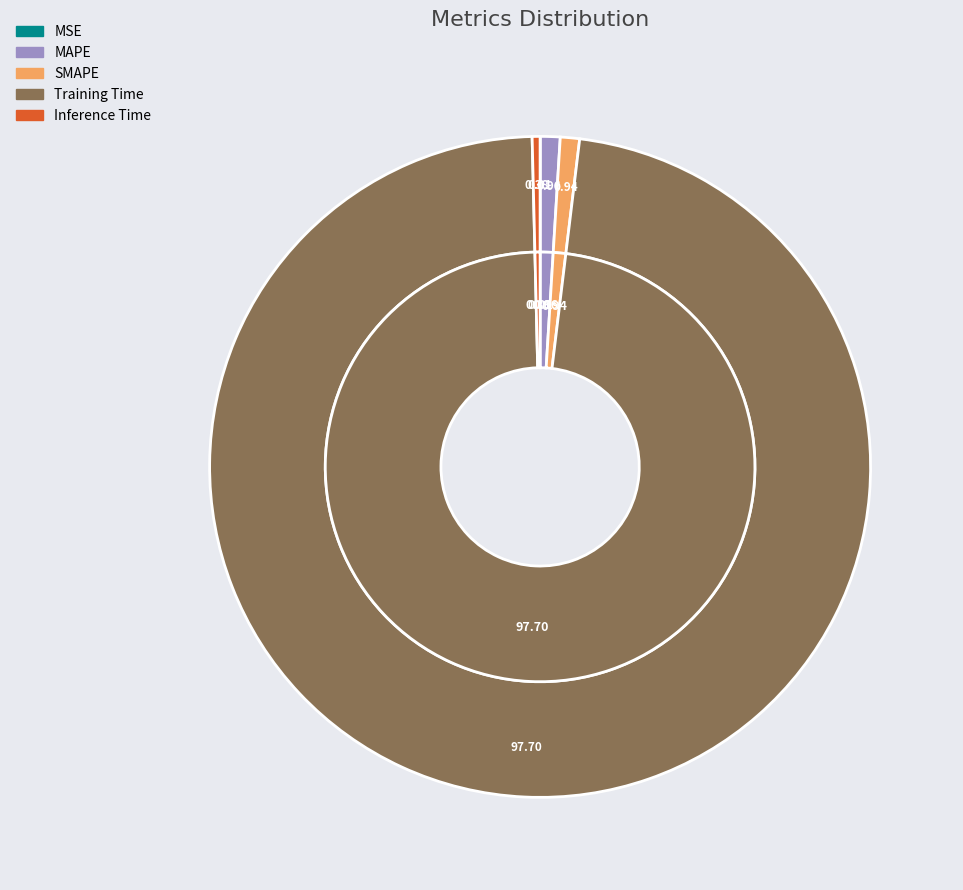

Is the sum of MSE and SMAPE greater than half?

No